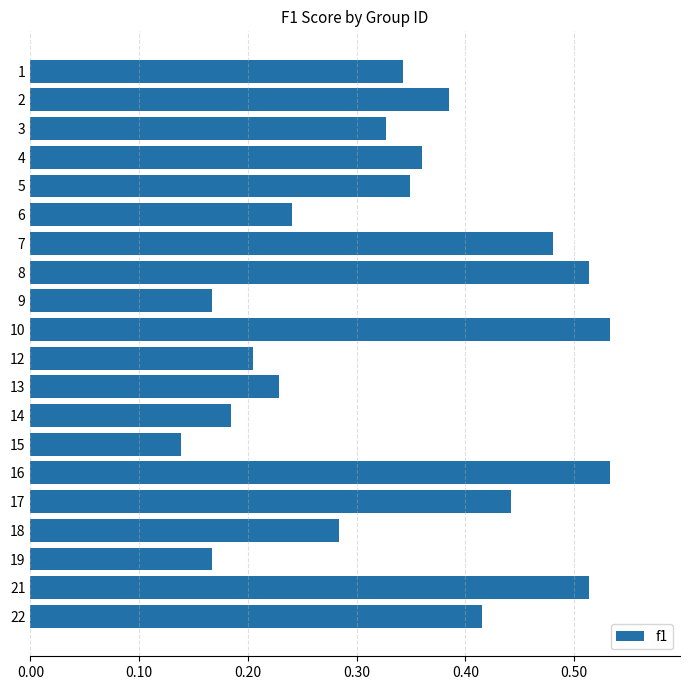

What is the sum of all values?

6.8